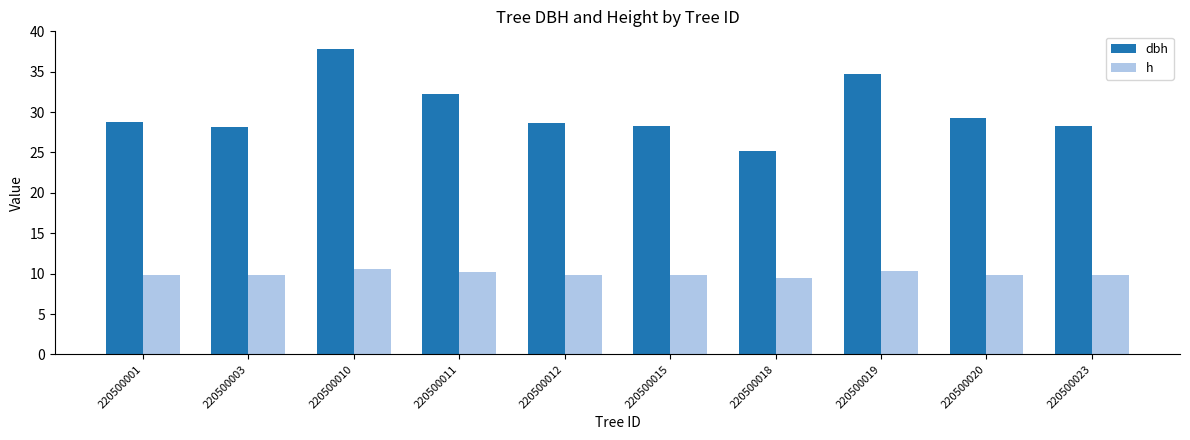

What is the difference between the second highest and second lowest values in the h series?

0.6